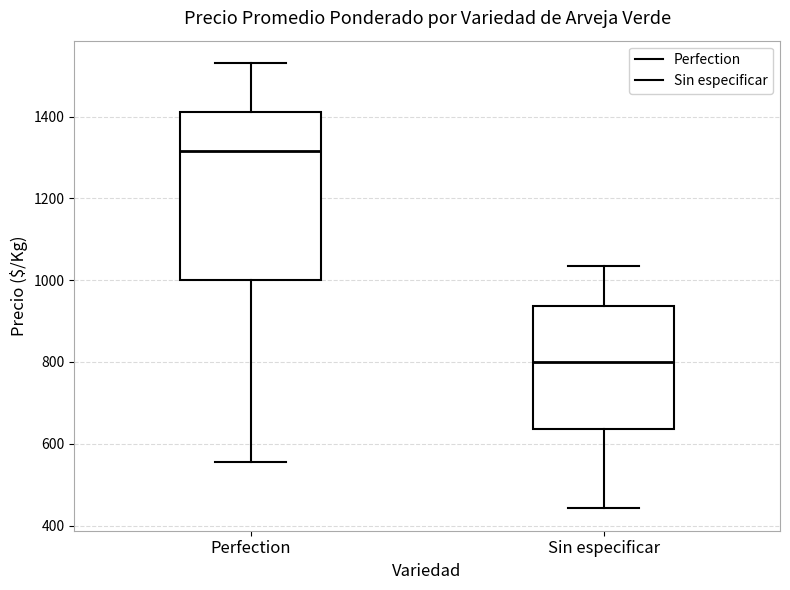

Which box is the tallest, from its lower edge to its upper edge?

Perfection